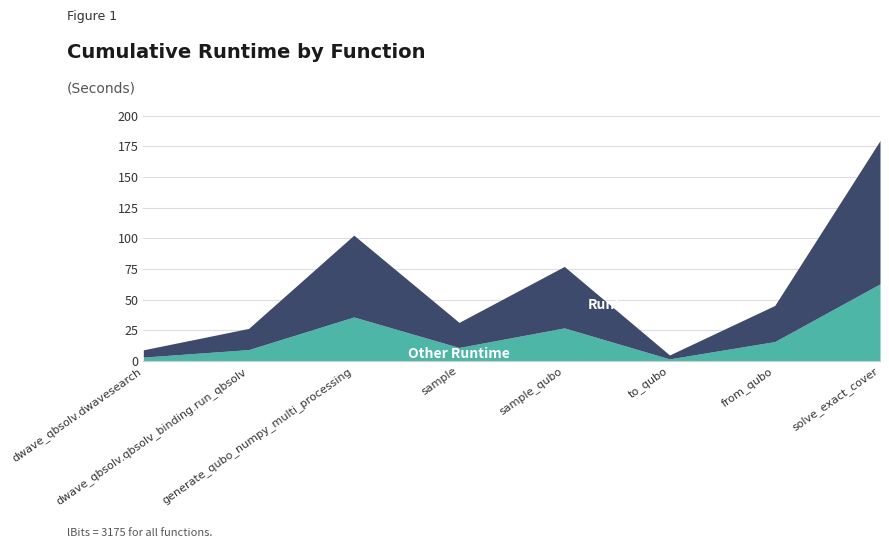

Count the number of data series in this chart.

1